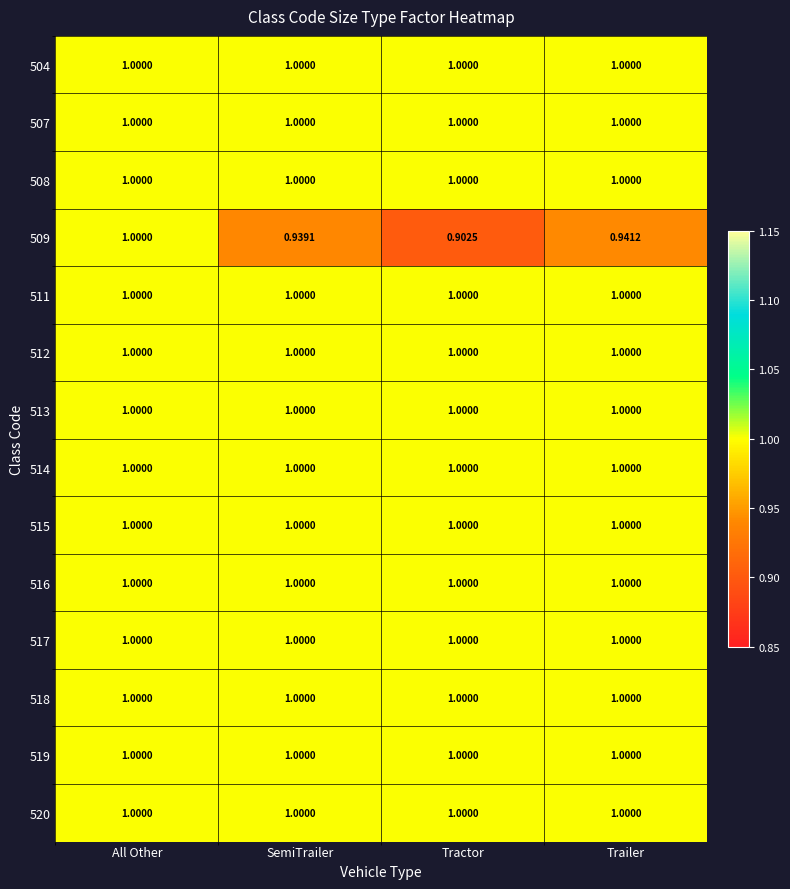

Which series changed the most between All Other and Tractor?

509